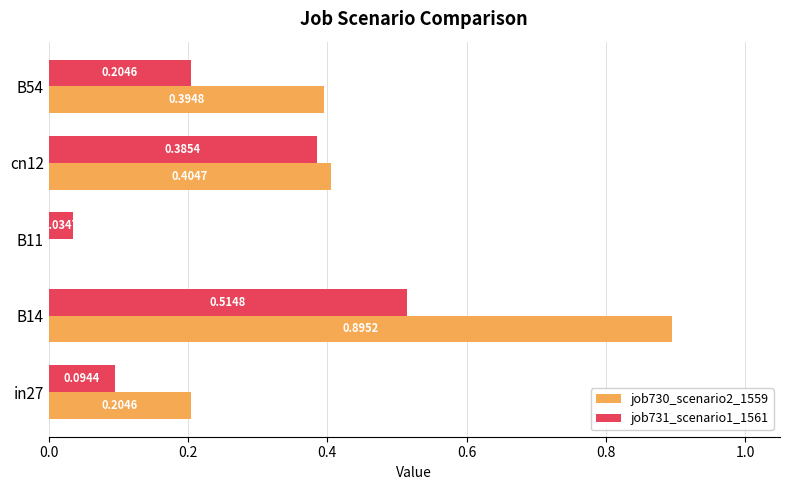

Where is job730_scenario2_1559 nearest to the value 0?

B11